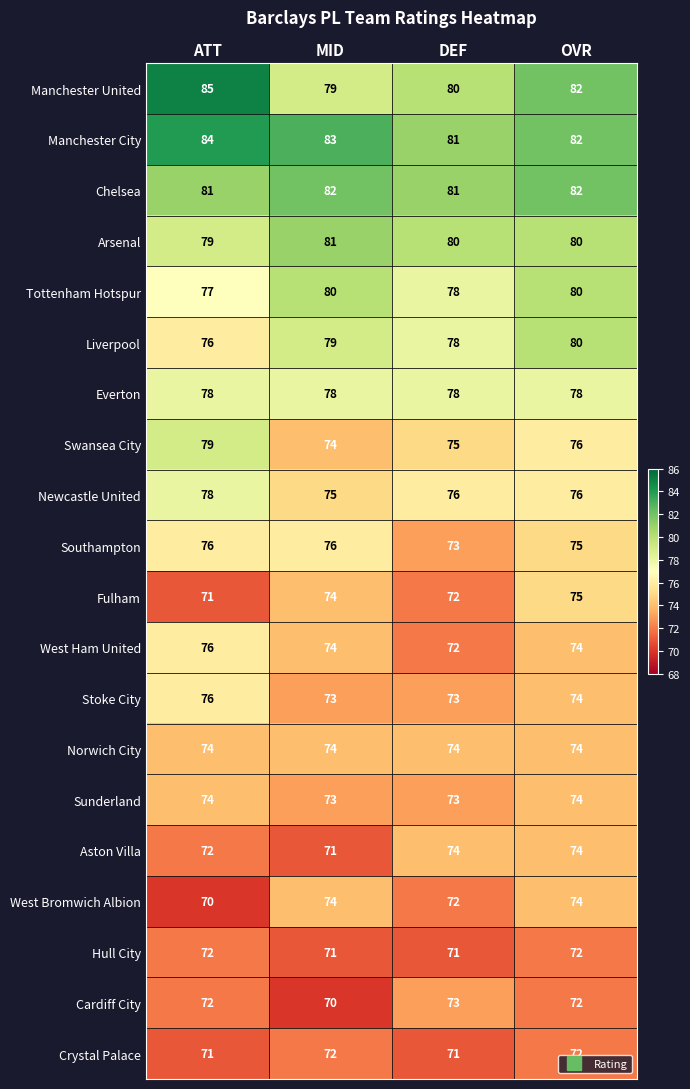

The value of Cardiff City at OVR is 72. True or false?

True